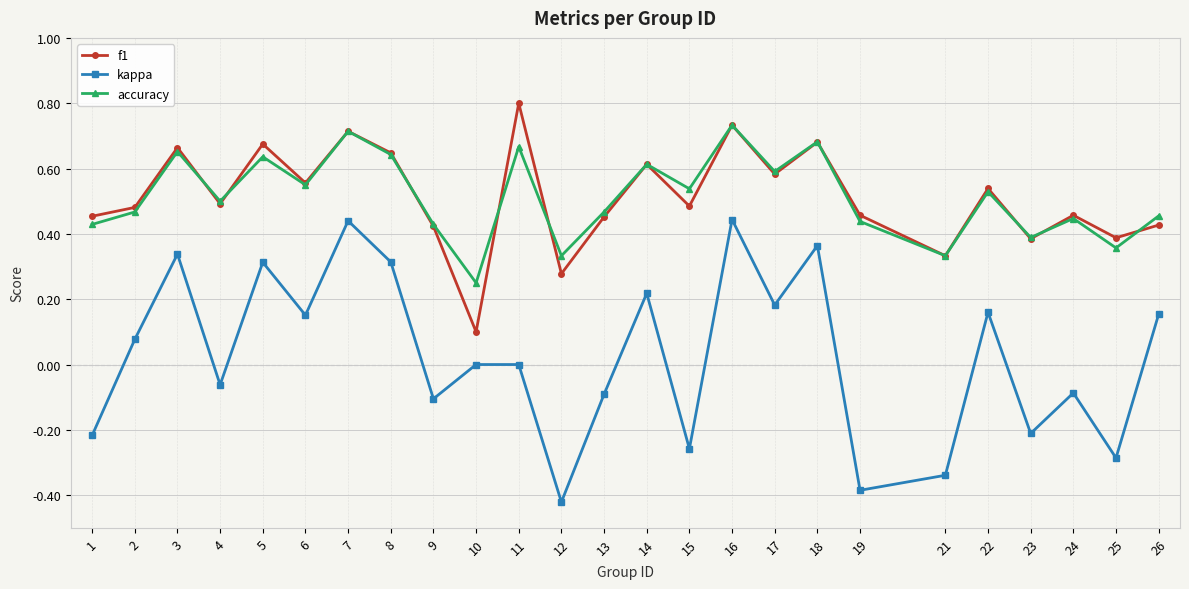

Is the value of kappa at 14 greater than the value of f1 at 24?

No